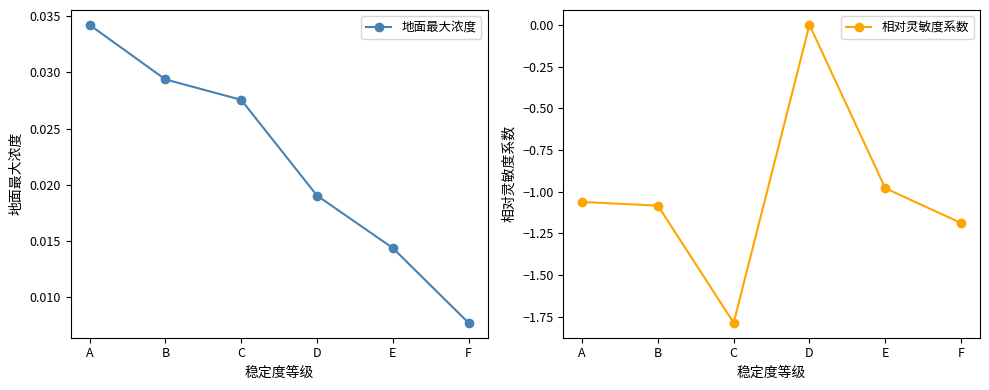

What is the difference between the highest and lowest values at F?

1.2